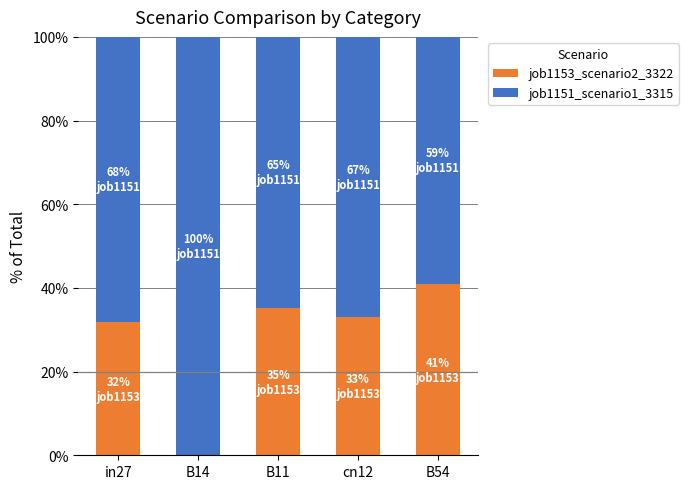

What is the total value across all series at in27?

100.0